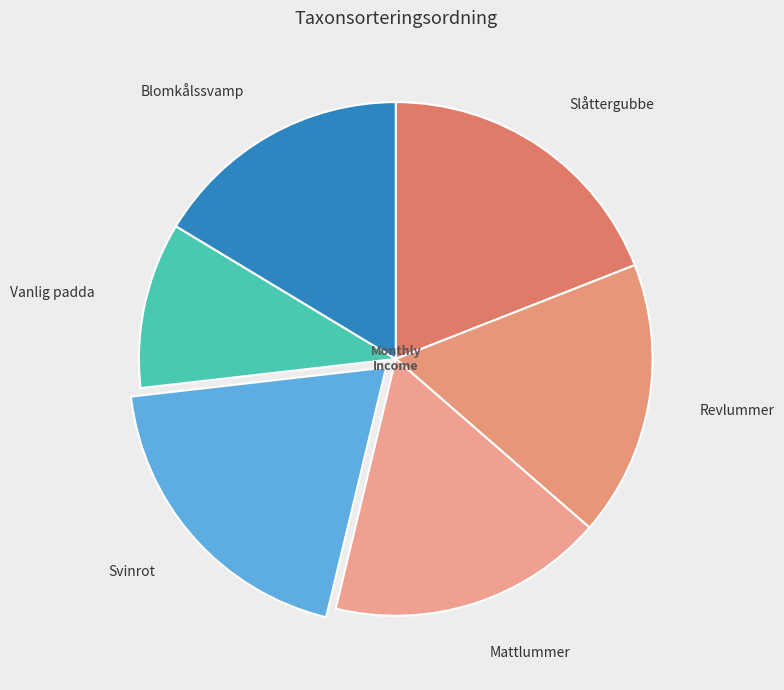

What is the smallest slice in the pie chart?

Vanlig padda